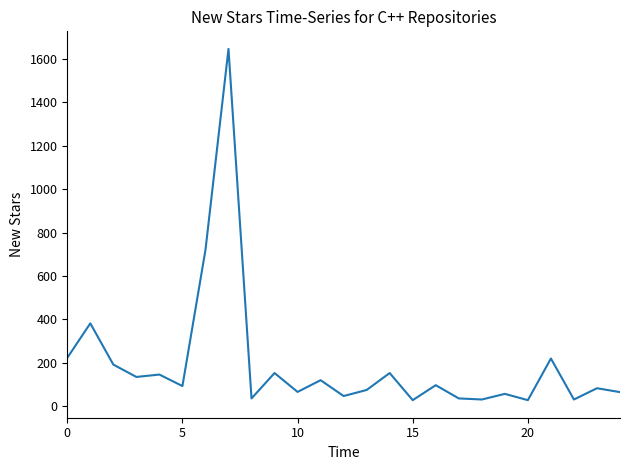

What is the maximum value shown in the chart?

1647